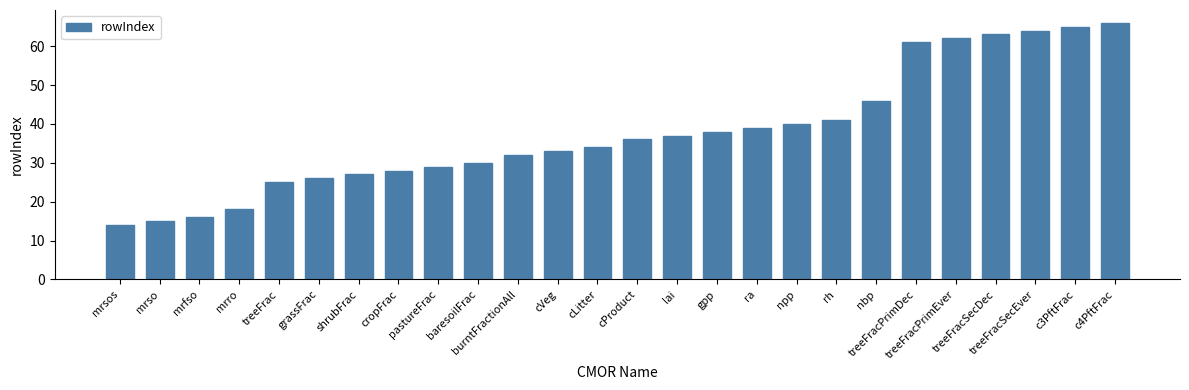

True or false: the data shows 64 at treeFracSecEver.

True